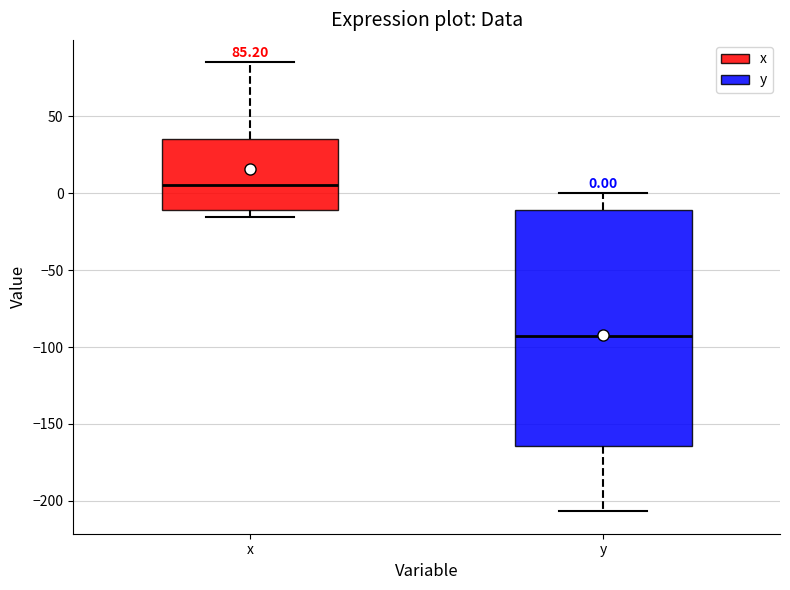

Which box's median line is the highest?

x